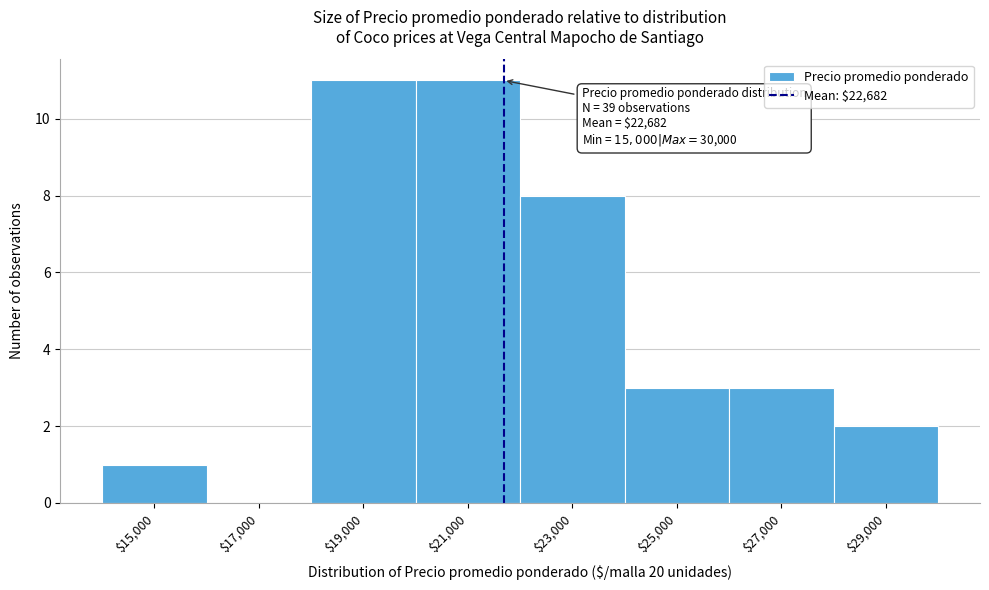

What is the sum of all values?

39